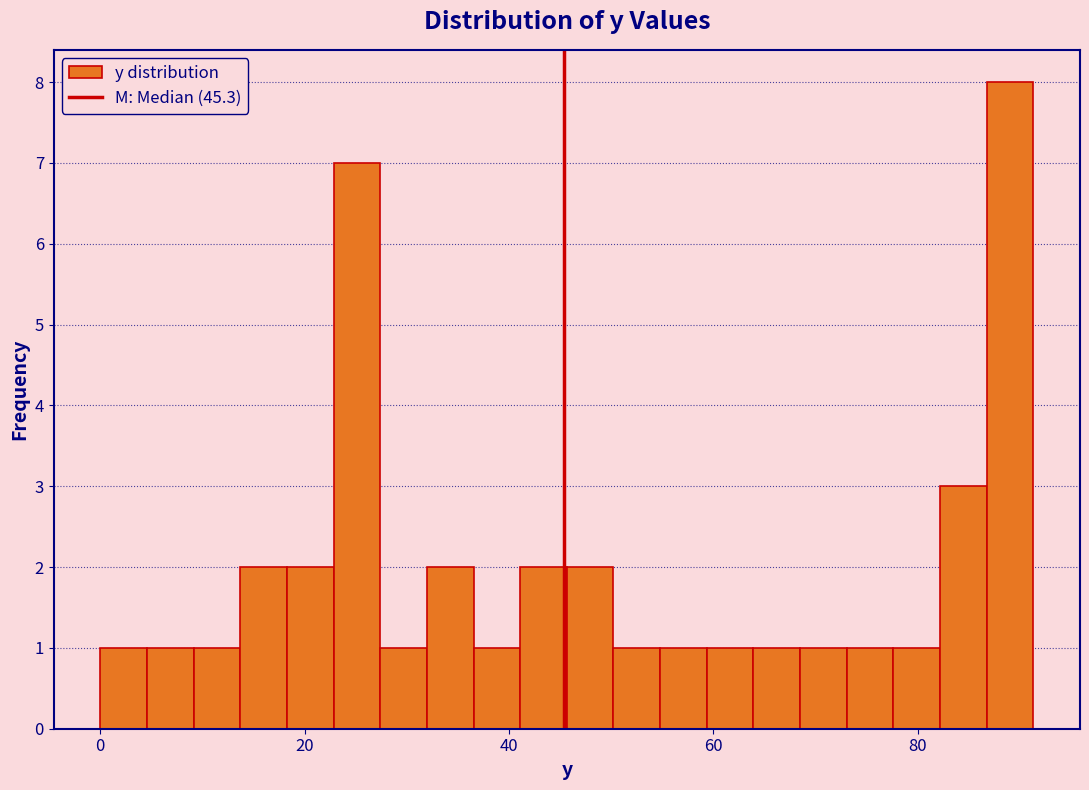

Read against the x-axis, roughly where is the centre of the tallest bar?

90